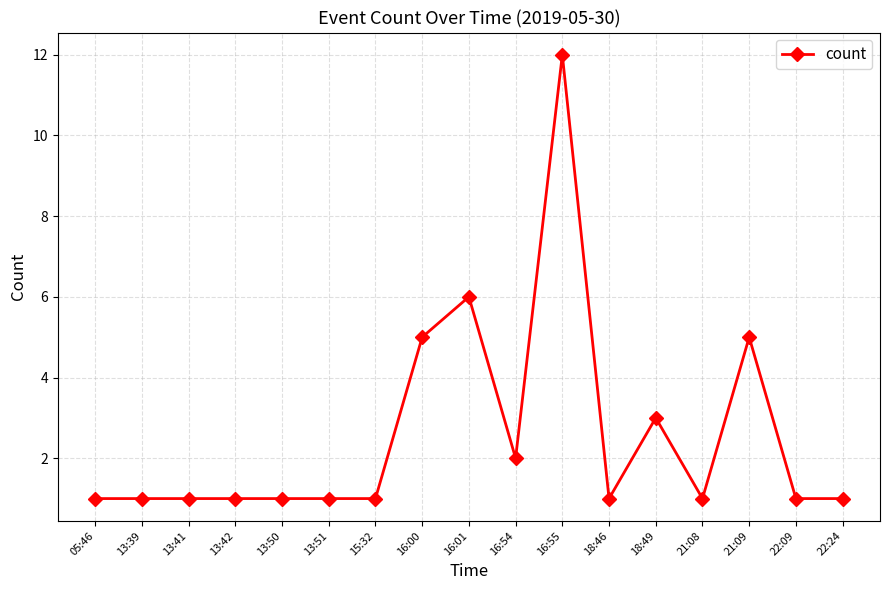

What is the minimum value shown in the chart?

1